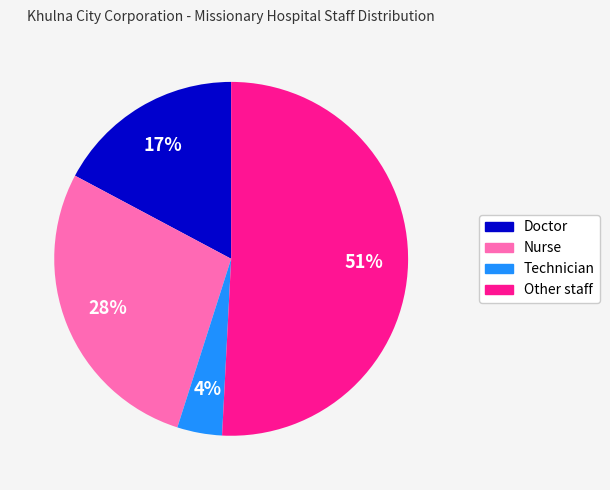

Do Other staff and Technician together represent more than half of the pie?

Yes